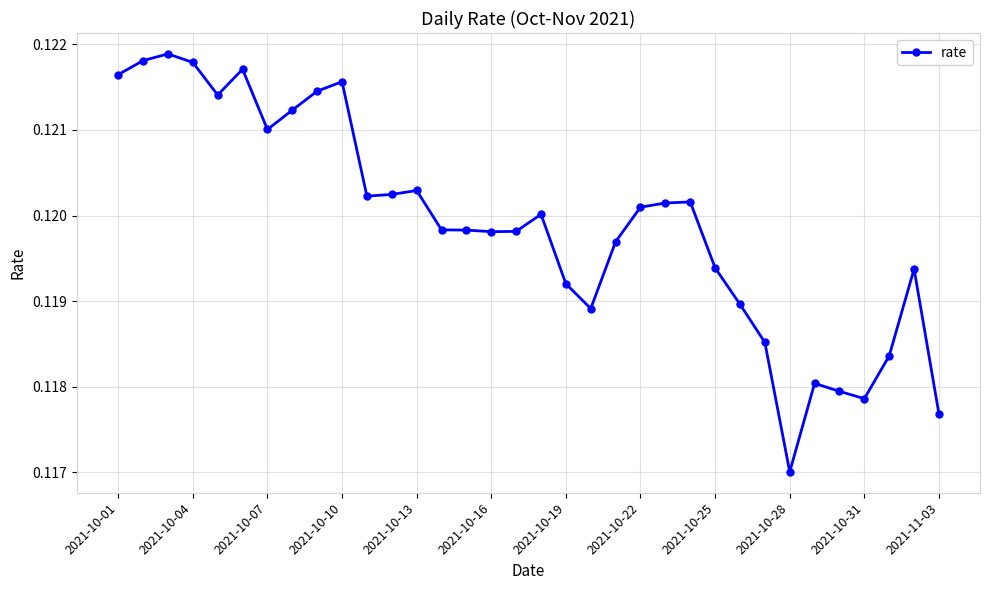

True or false: the data has more than 2 interior local peaks.

True